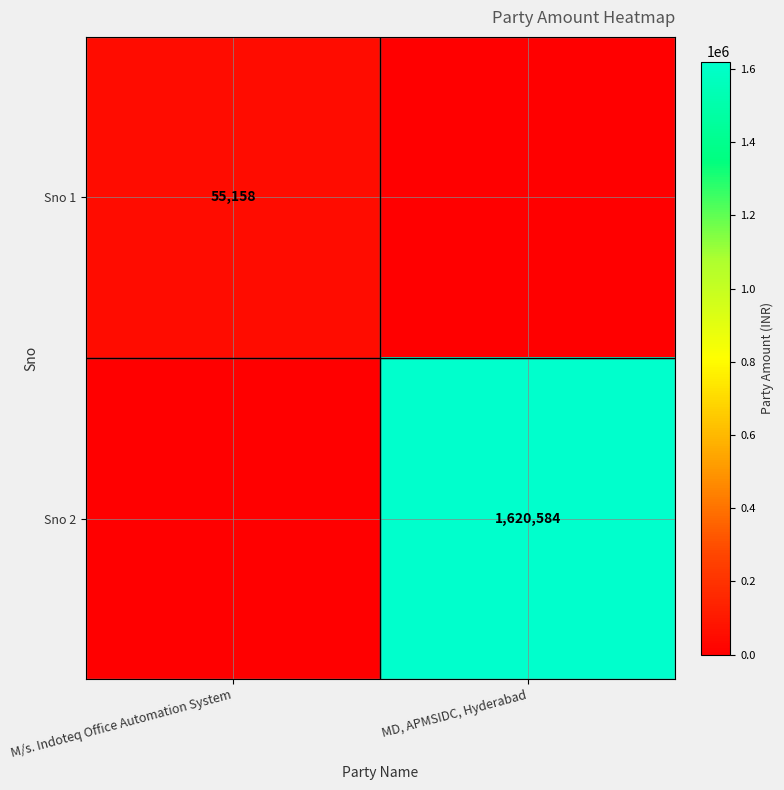

What is the total value across all series at MD, APMSIDC, Hyderabad?

1620584